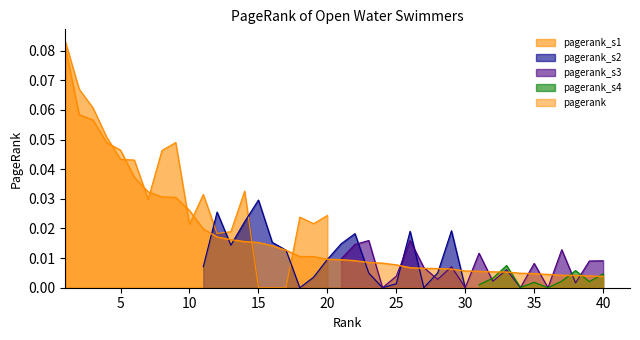

What is the difference between the maximum and minimum values?

0.1